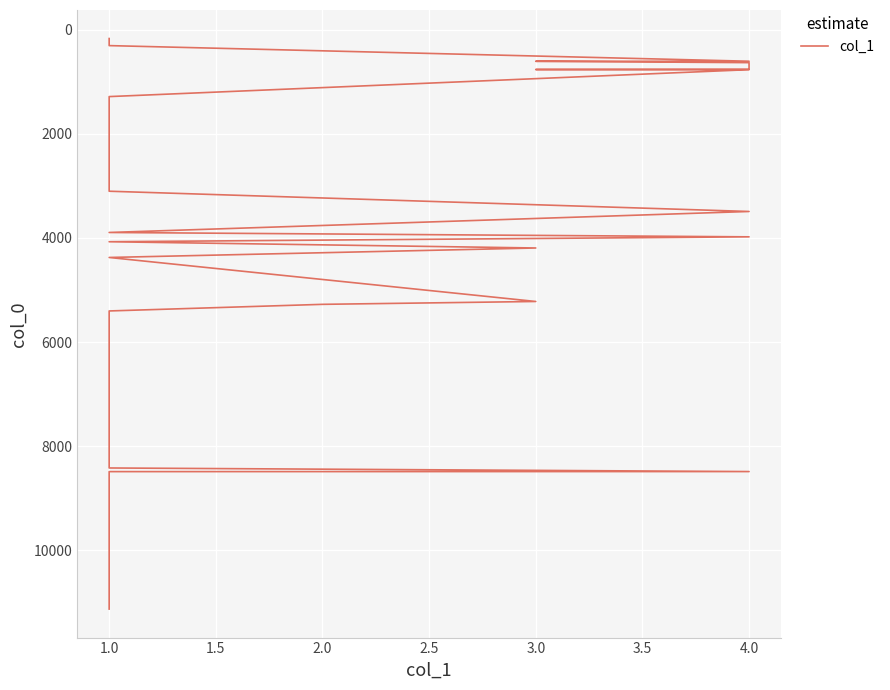

True or false: the data shows 3894 at 1.0.

True